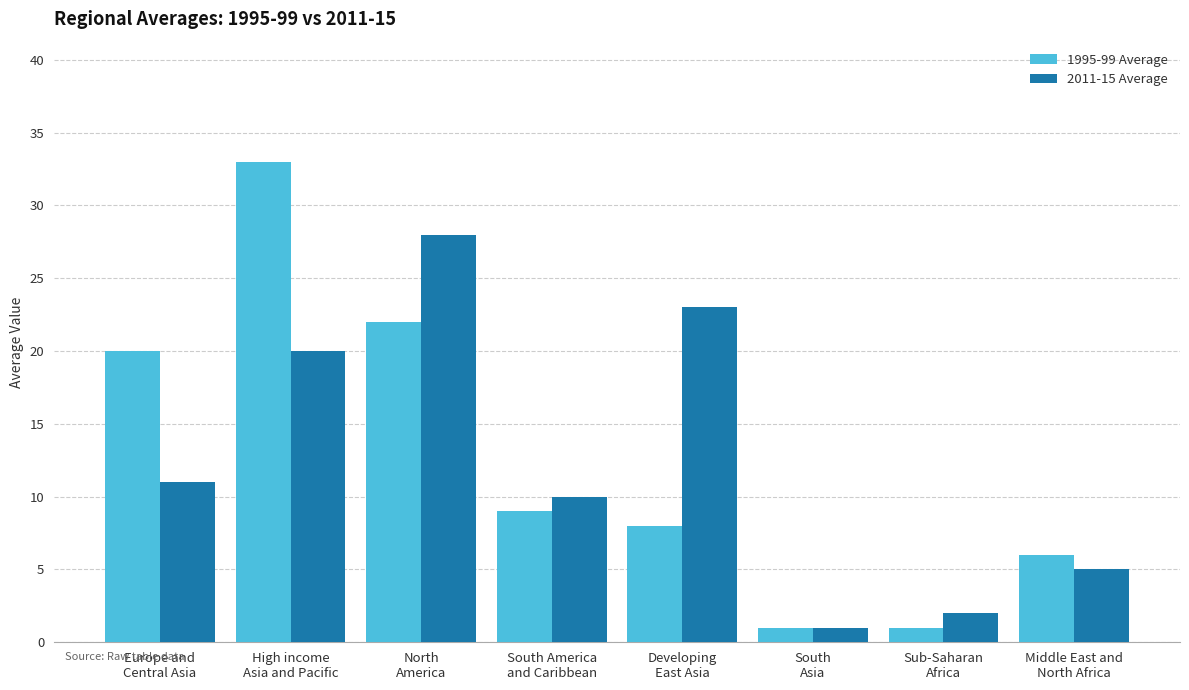

List the series in order of their peak value, highest first.

1995-99 Average, 2011-15 Average